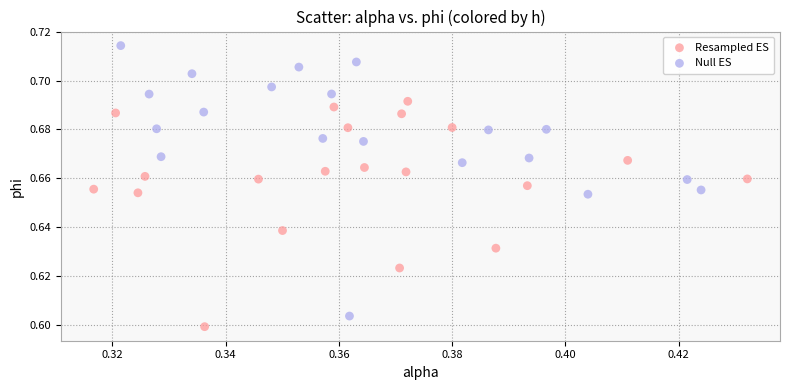

Which series contains the highest Y value?

Null ES